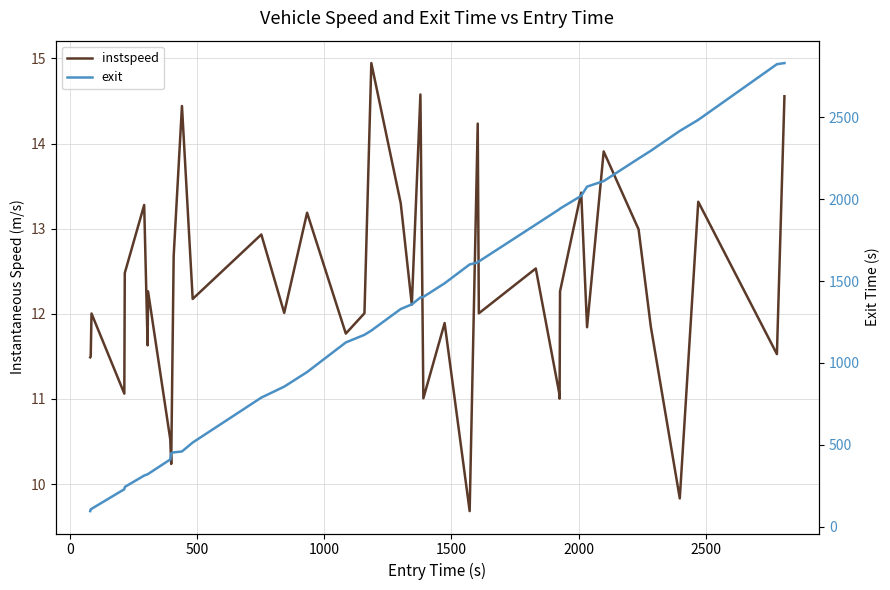

Reading right to left, what are all the values shown in this chart?

instspeed: 14.6	11.5	13.3	9.8	11.9	13.0	13.9	11.8	13.4	12.3	11.0	11.1	12.5	12.0	14.2	9.7	11.9	11.0	14.6	12.1	13.3	14.9	12.0	11.8	13.2	12.0	12.9	12.2	14.4	12.7	10.2	10.5	12.3	11.6	13.3	12.5	11.1	12.0	11.5	11.5
exit: 2832.2	2825.2	2485.2	2417.5	2296.2	2248.9	2110.9	2077.3	2021.0	1943.0	1940.6	1938.0	1845.2	1619.9	1614.2	1601.6	1486.5	1403.5	1399.7	1357.7	1329.5	1197.6	1171.7	1125.0	944.1	855.0	788.1	513.5	458.9	453.0	448.1	409.9	321.3	319.5	311.7	241.9	228.2	108.3	105.6	94.5